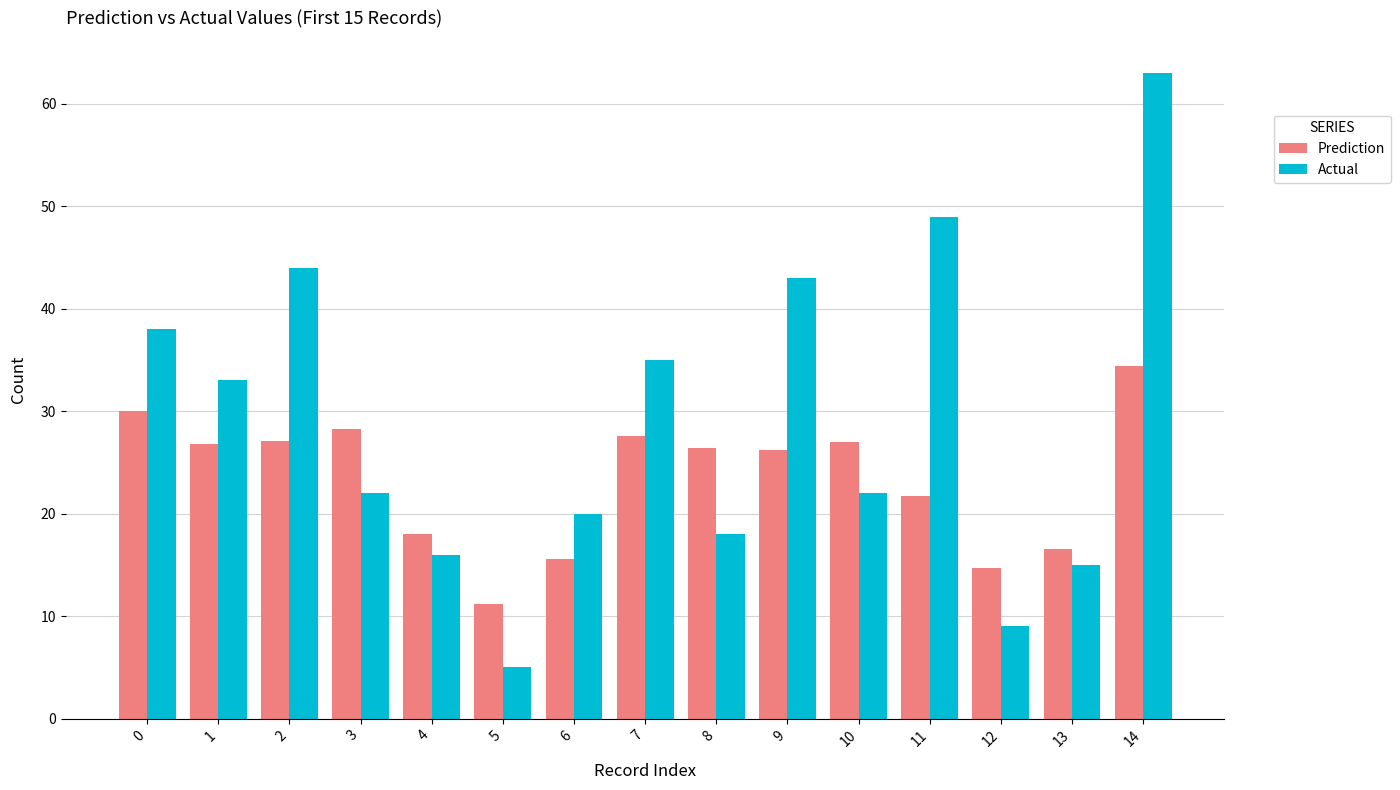

What is the approximate value of Actual at 10?

22.0